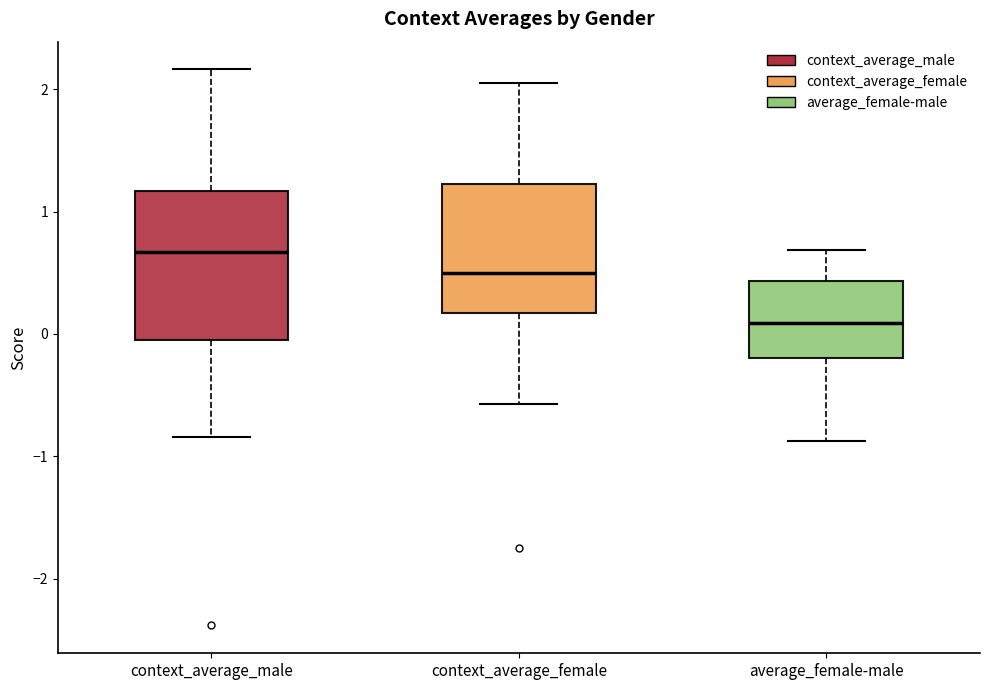

Reading left to right, read every box against the y-axis: the position of its median line, the range the box covers, and the ends of its whiskers. The values are not printed on the chart, so give them approximately, as read against the axis.

context_average_male: median 0.7, box 0.0 to 1.2, whiskers -0.8 to 2.2
context_average_female: median 0.5, box 0.2 to 1.2, whiskers -0.6 to 2.0
average_female-male: median 0.1, box -0.2 to 0.4, whiskers -0.9 to 0.7